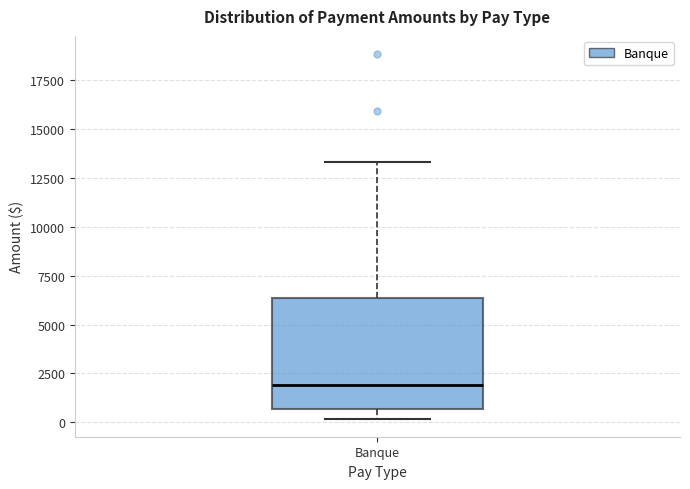

Transcribe this box plot: give where the median line is, the range the box spans, and where the two whiskers end, as read against the y-axis. The values are not printed on the chart, so give them approximately, as read against the axis.

median 2000, box 500 to 6500, whiskers 0 to 13500